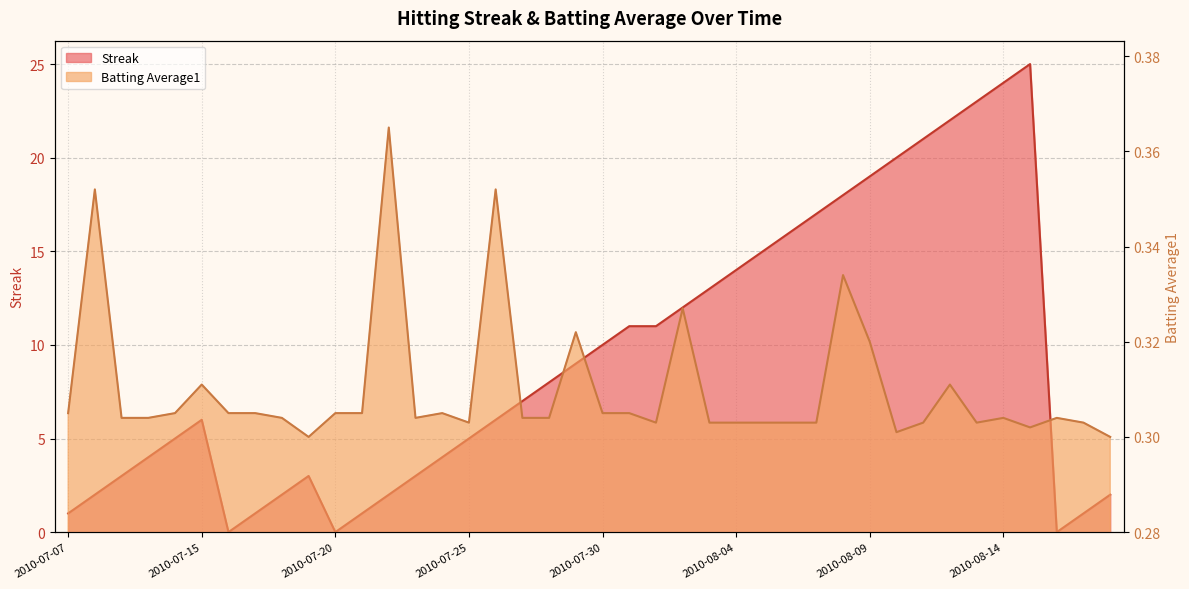

How many data points in Streak are less than 7?

20